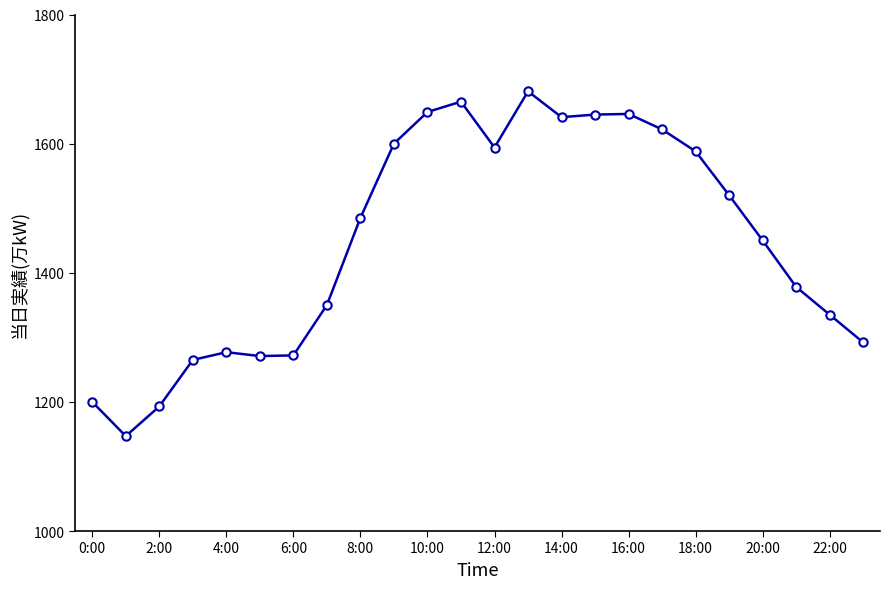

What is the value of the 5th point from the left?

1277